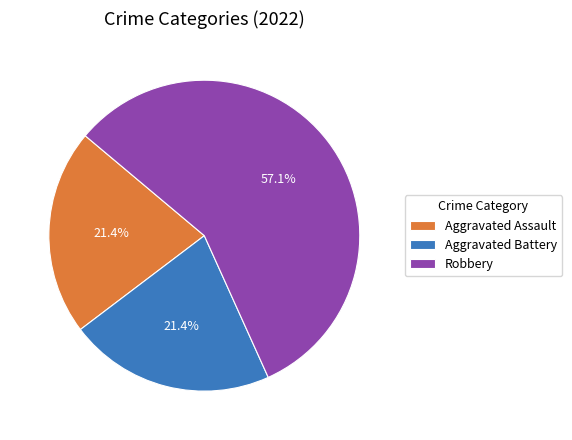

Does Aggravated Assault account for over 50% of the chart?

No